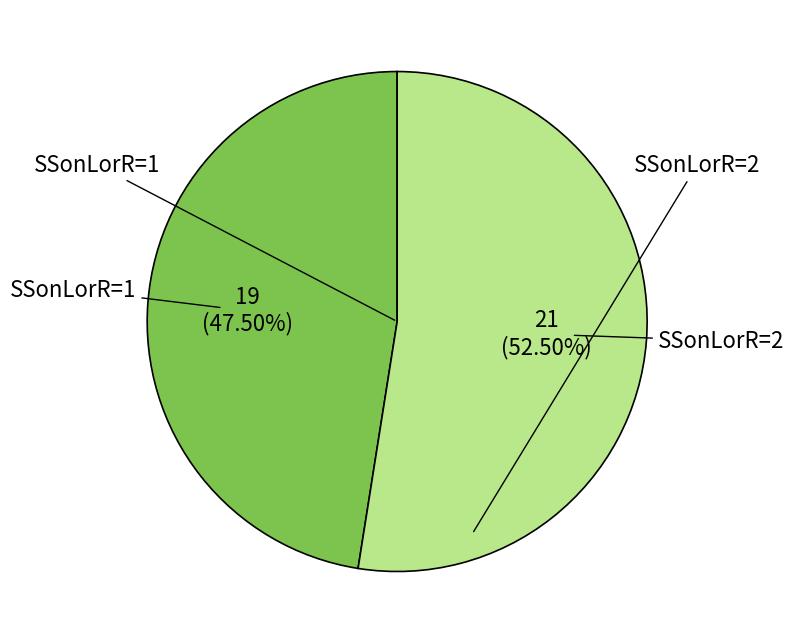

Does any single category account for the majority?

Yes